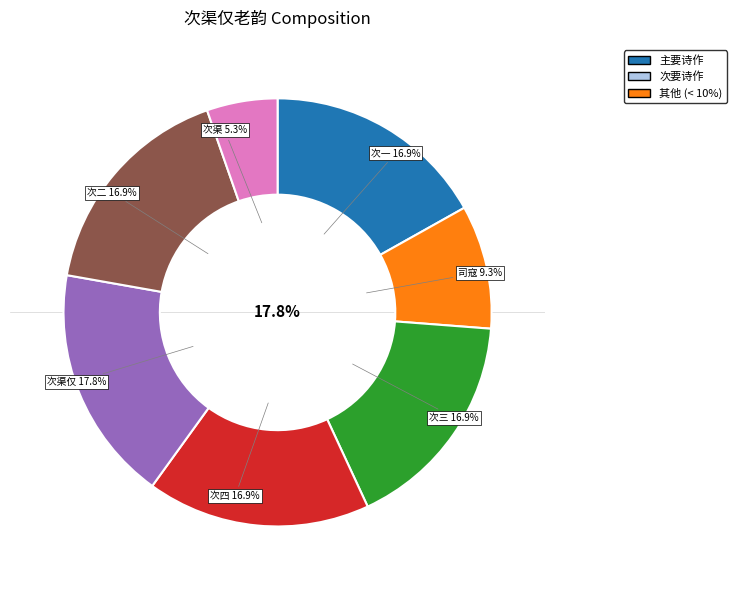

How many slices are in this pie chart?

7